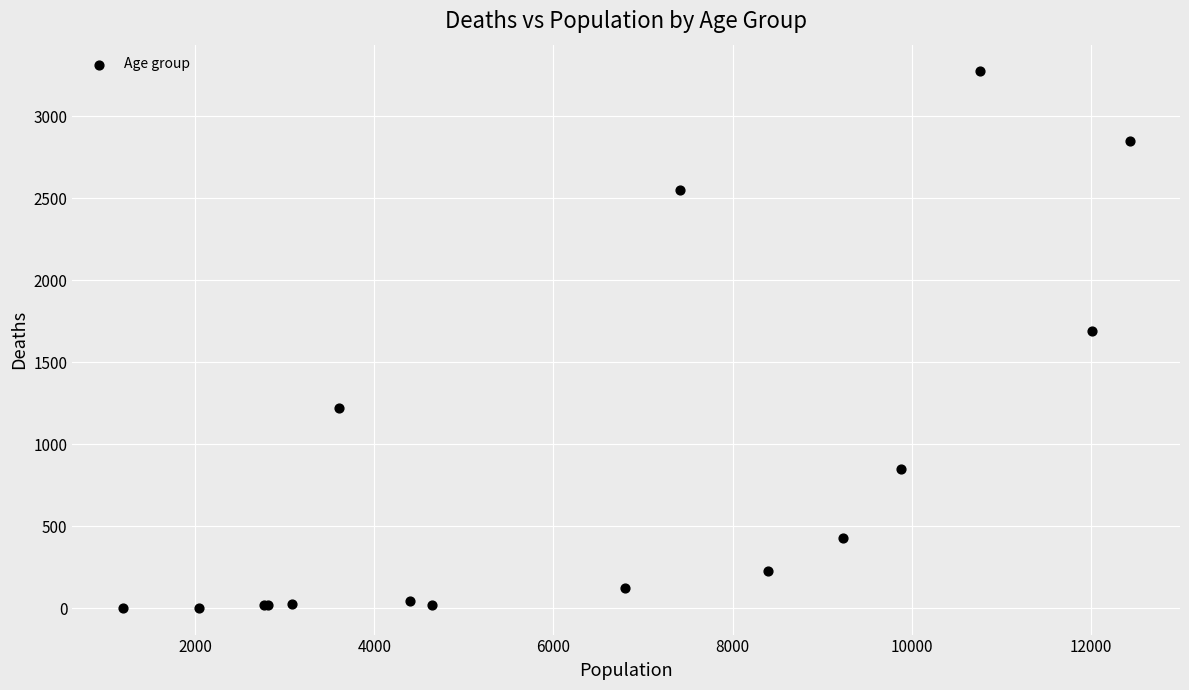

What Y value in the scatter plot is closest to 1638?

1690